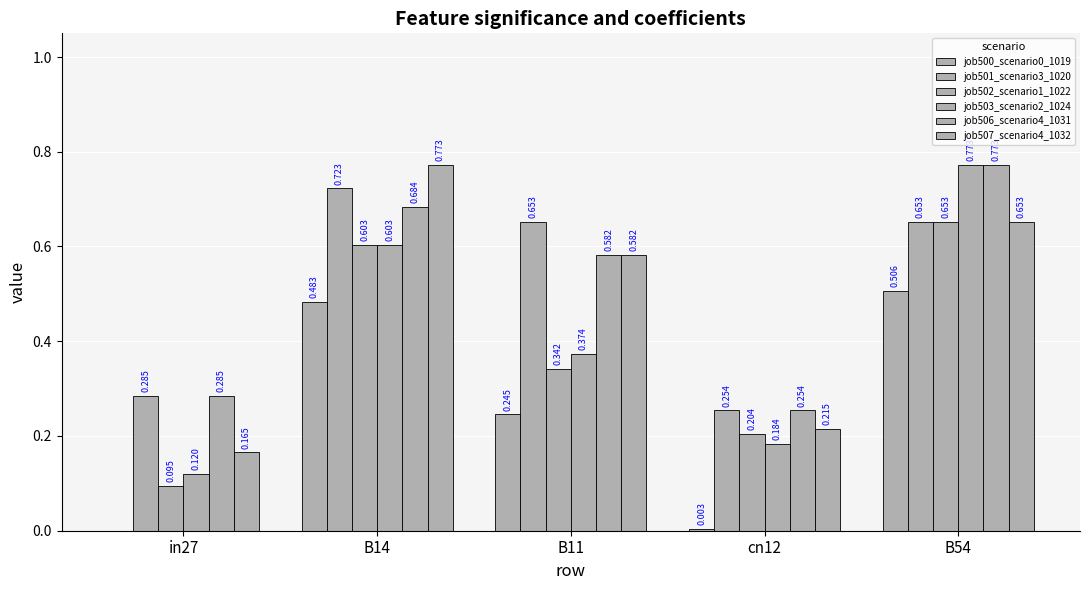

Which has a higher value, B54 or B14?

B54